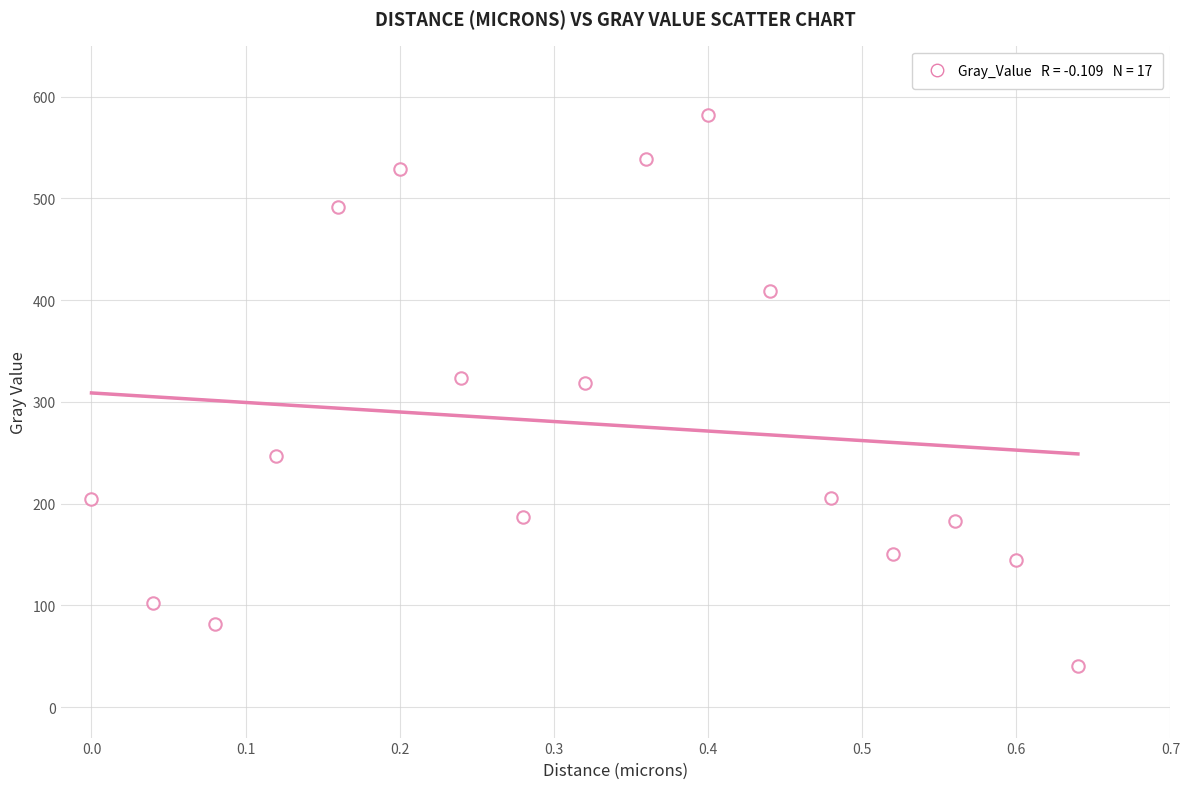

What is the range of Y values (max minus min)?

541.7